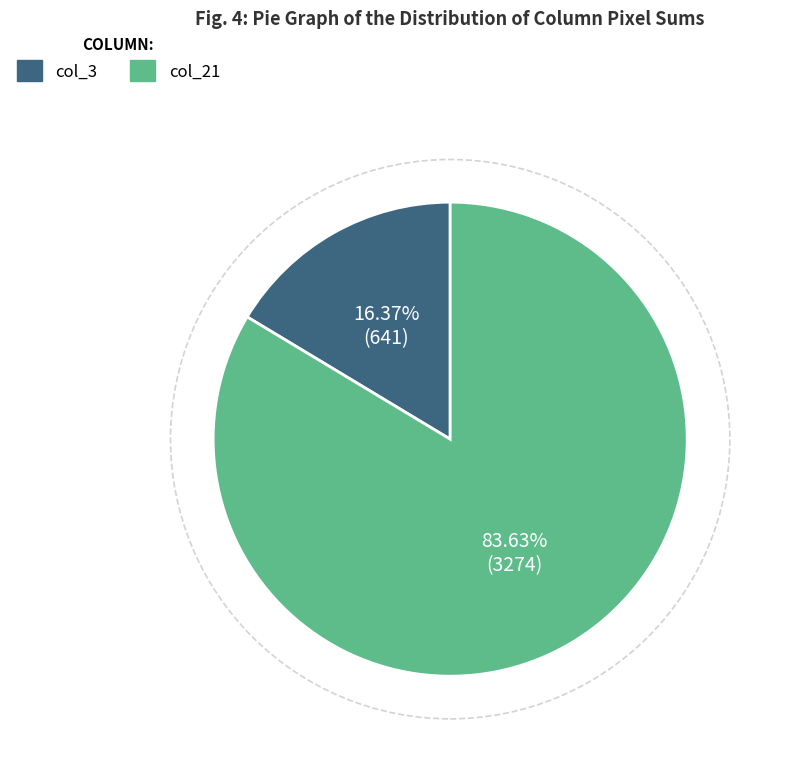

How many segments does this pie chart have?

2